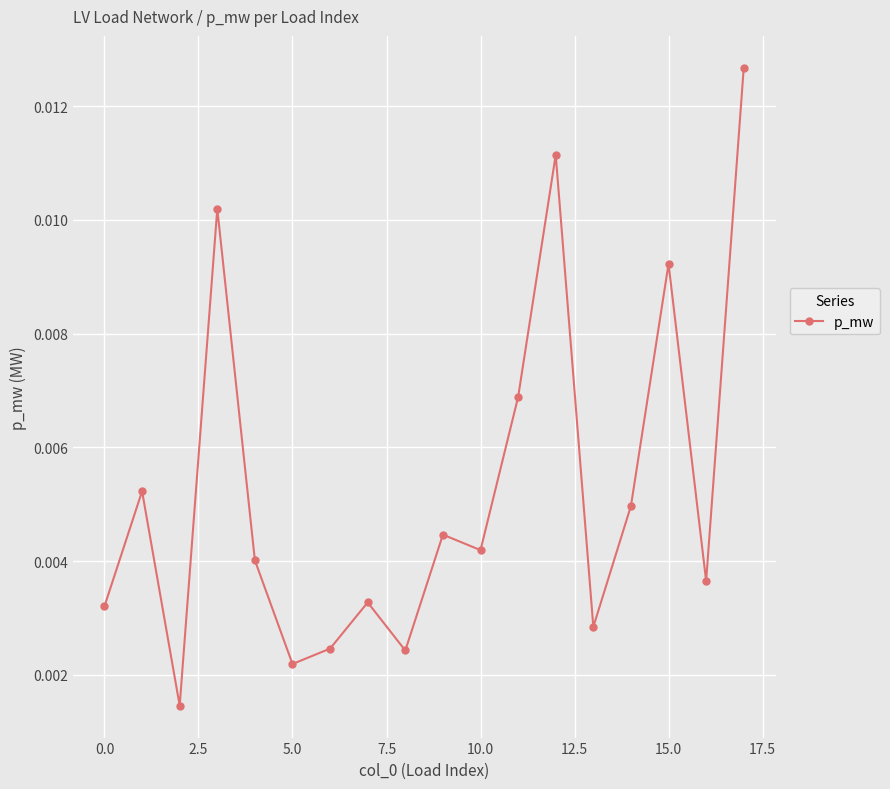

How many points are higher than both their immediate neighbors (excluding endpoints)?

6